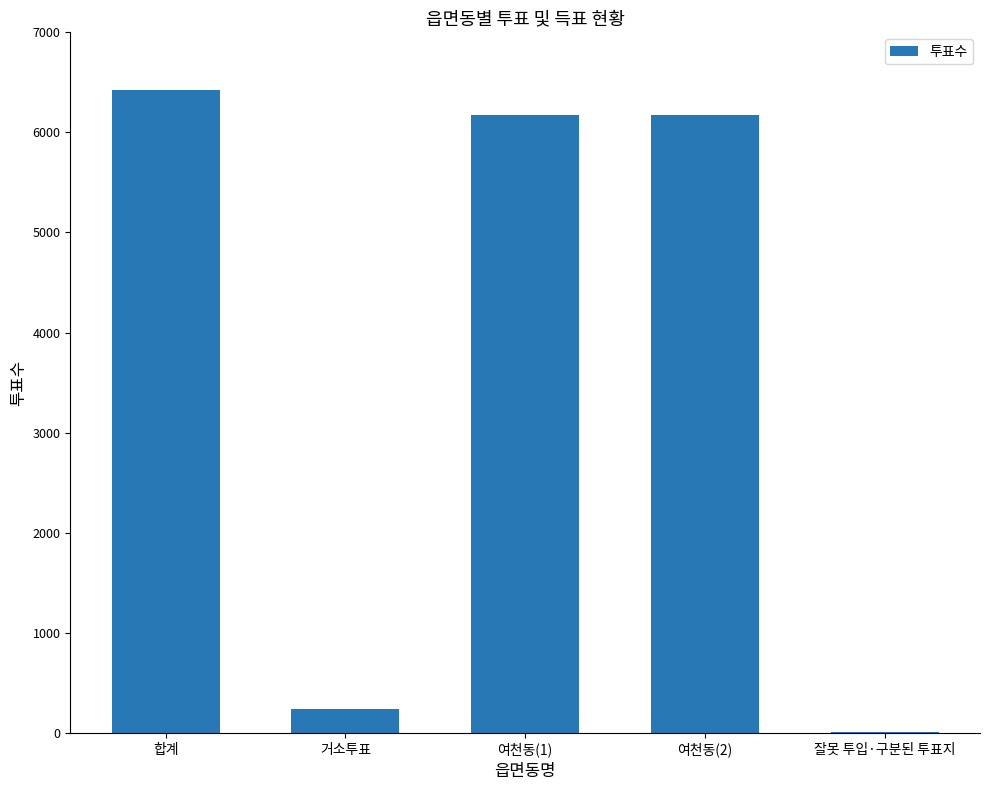

Count the number of data series in this chart.

1